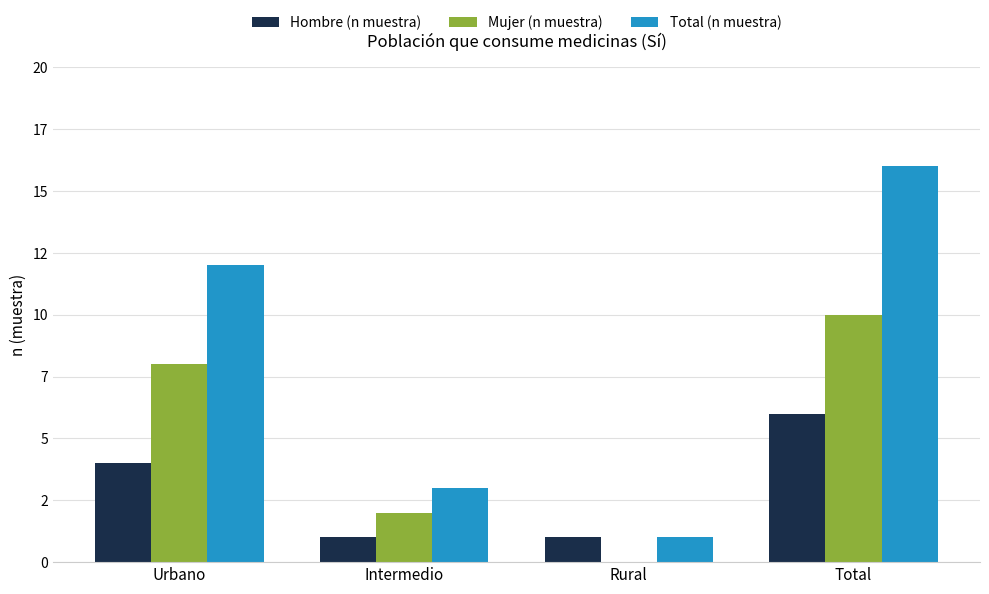

What is the sum of all Mujer (n muestra) values?

20